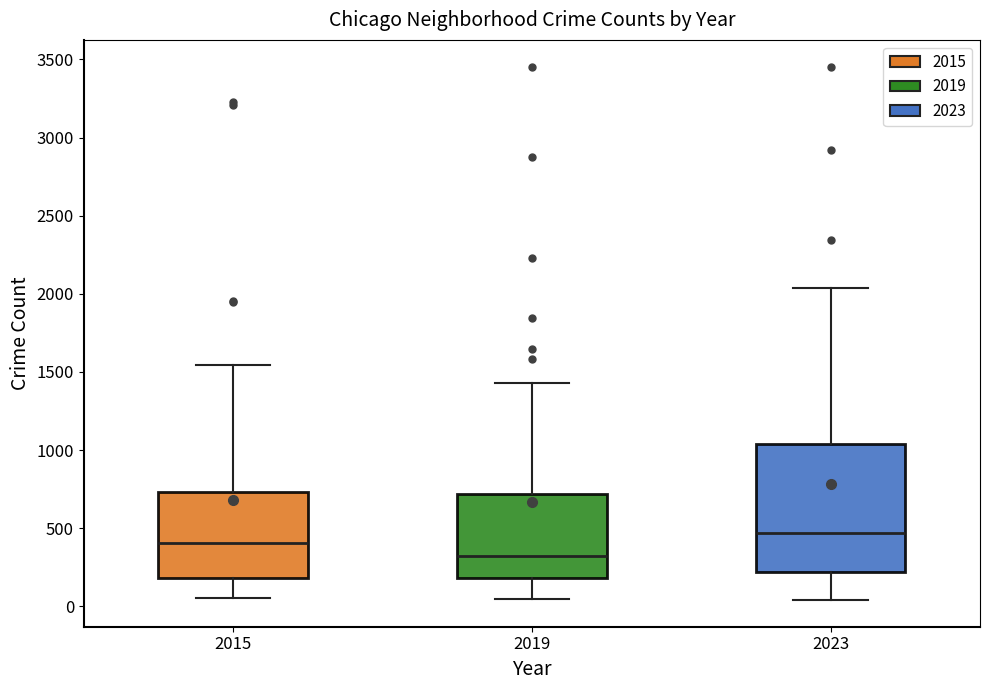

Reading left to right, read every box against the y-axis: the position of its median line, the range the box covers, and the ends of its whiskers. The values are not printed on the chart, so give them approximately, as read against the axis.

2015: median 400, box 200 to 750, whiskers 50 to 1550
2019: median 350, box 200 to 700, whiskers 50 to 1450
2023: median 450, box 200 to 1050, whiskers 50 to 2050